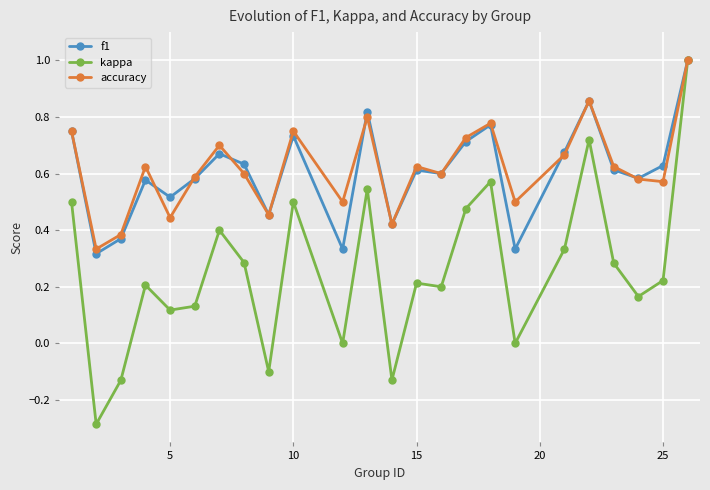

What is the highest value of the accuracy series?

1.0